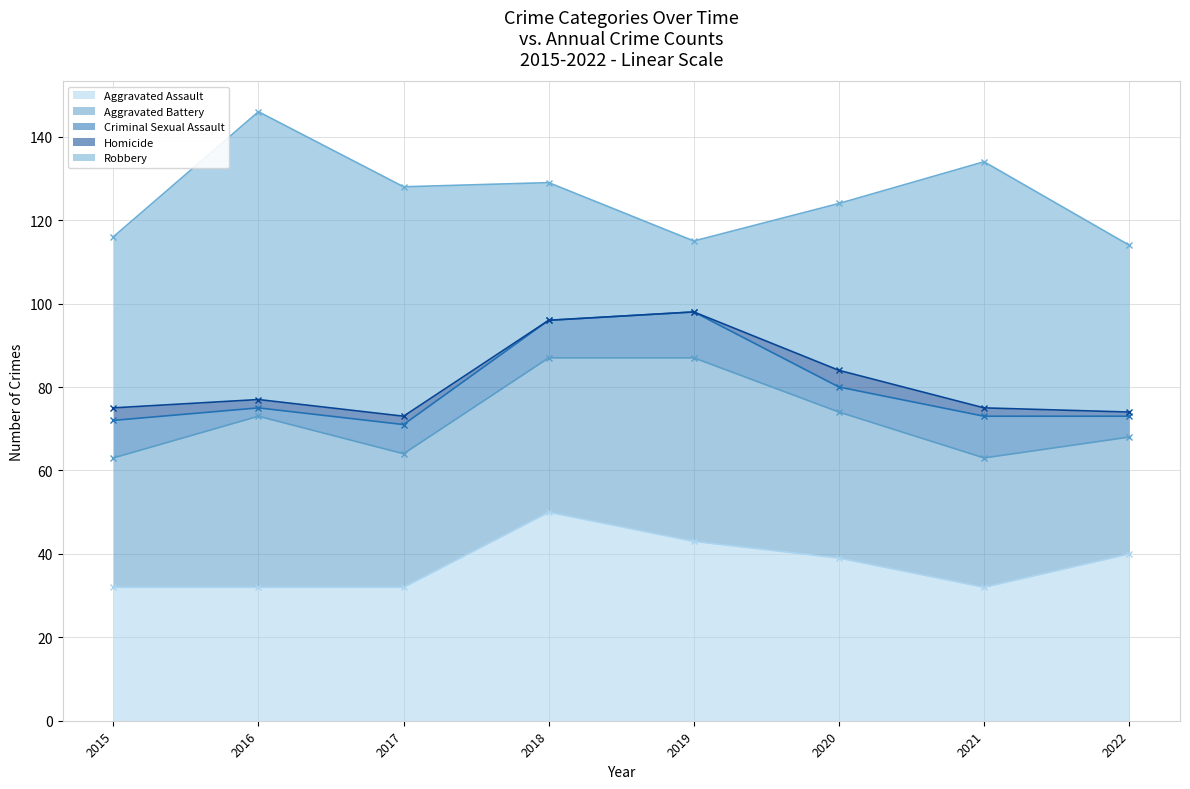

What is the sum of the Robbery values at 2015 and 2019?

58